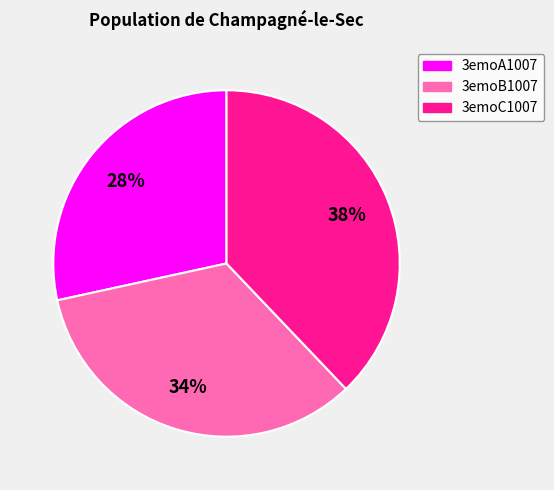

To the nearest percent, what is the combined percentage of 3emoC1007 and 3emoA1007?

66%